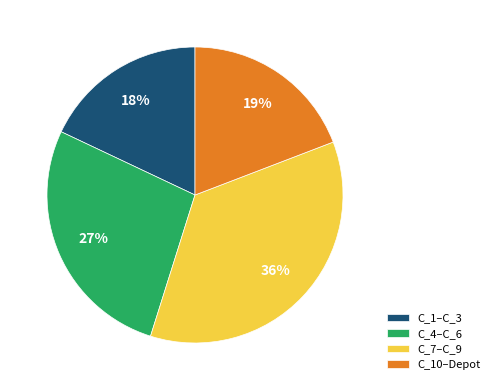

Between C_7–C_9 and C_1–C_3, which is larger?

C_7–C_9